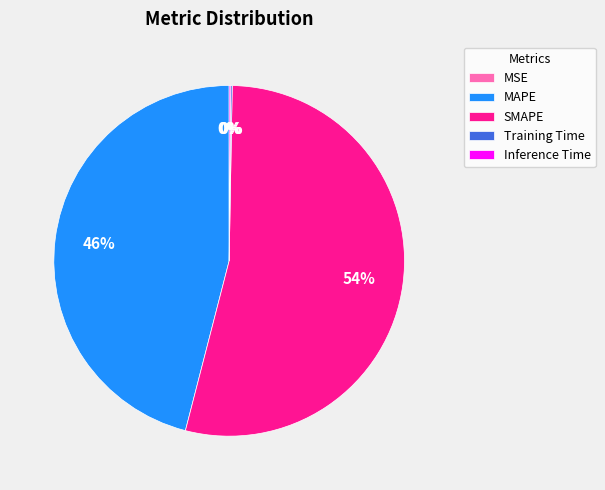

To the nearest percent, what is the average slice percentage?

20%